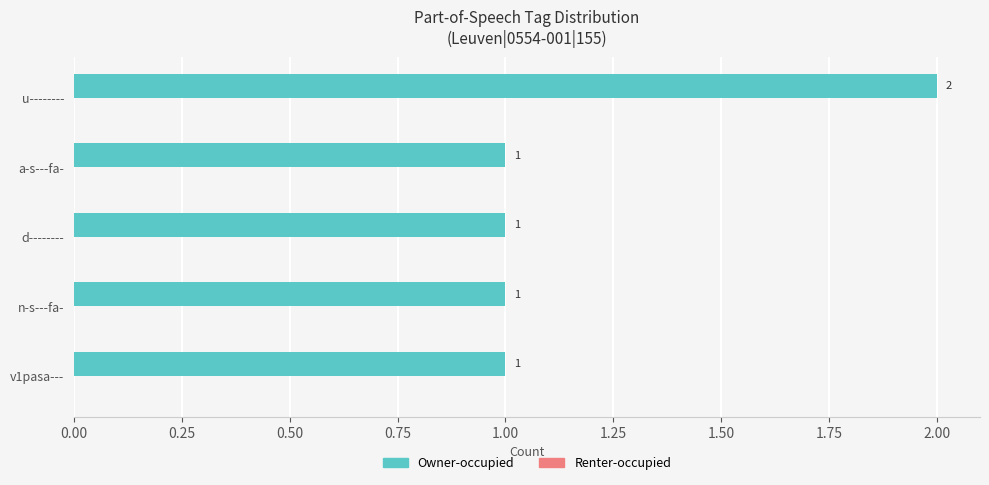

Does the chart contain stacked bars?

No